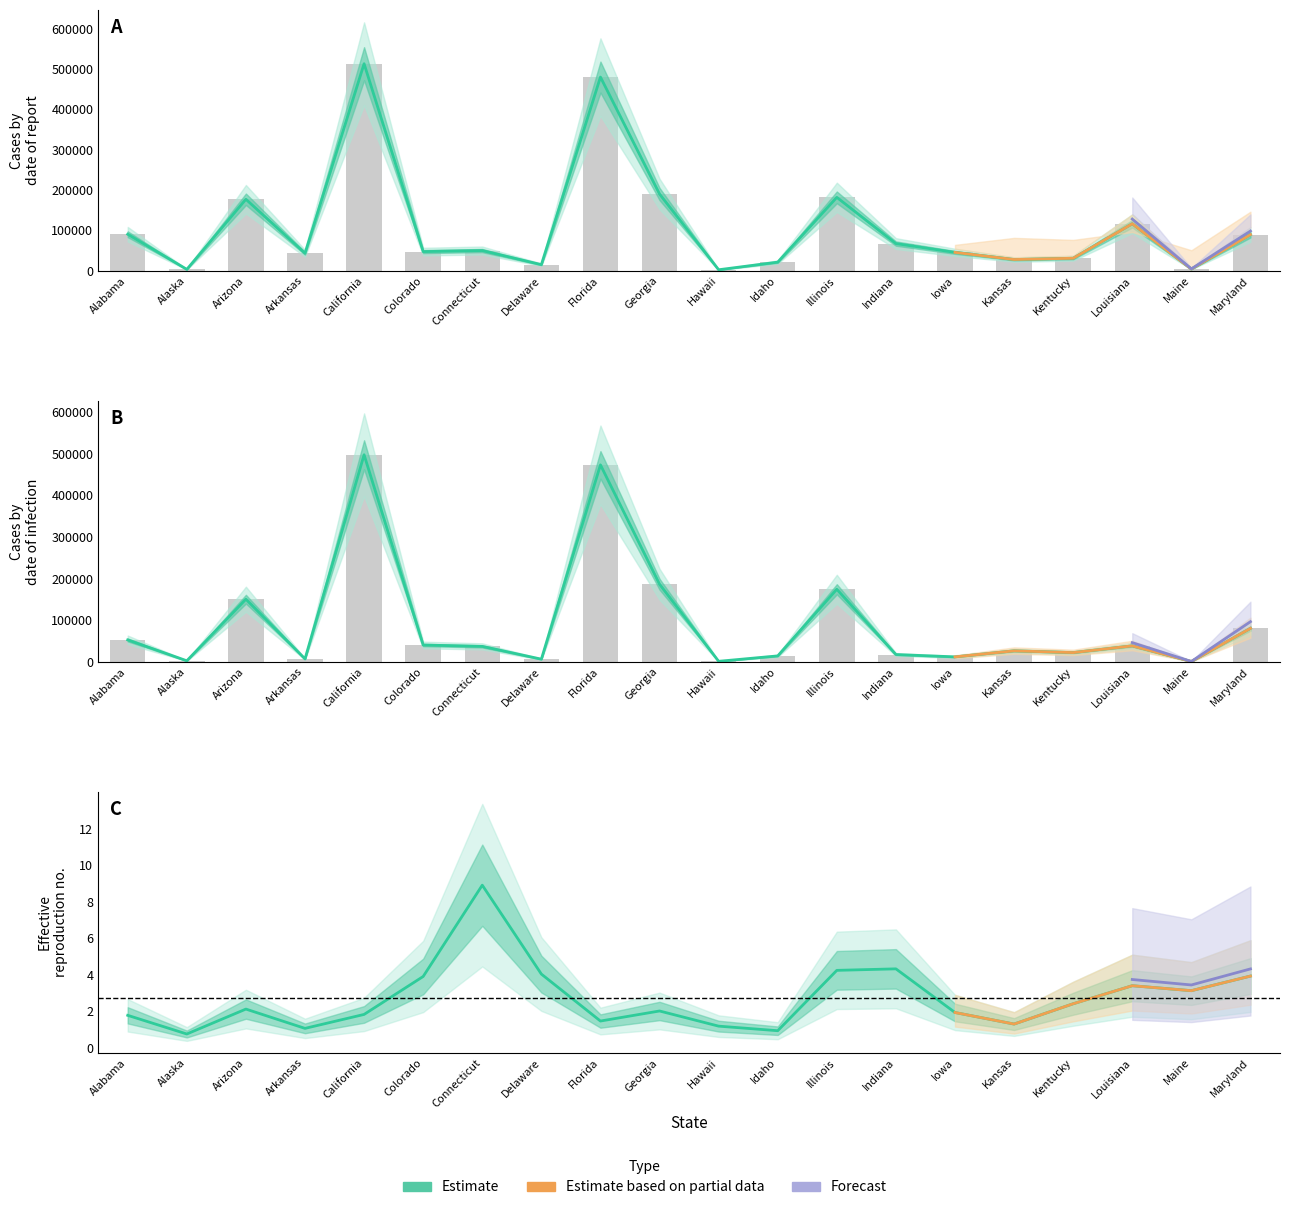

How many categories are shown in the chart?

20